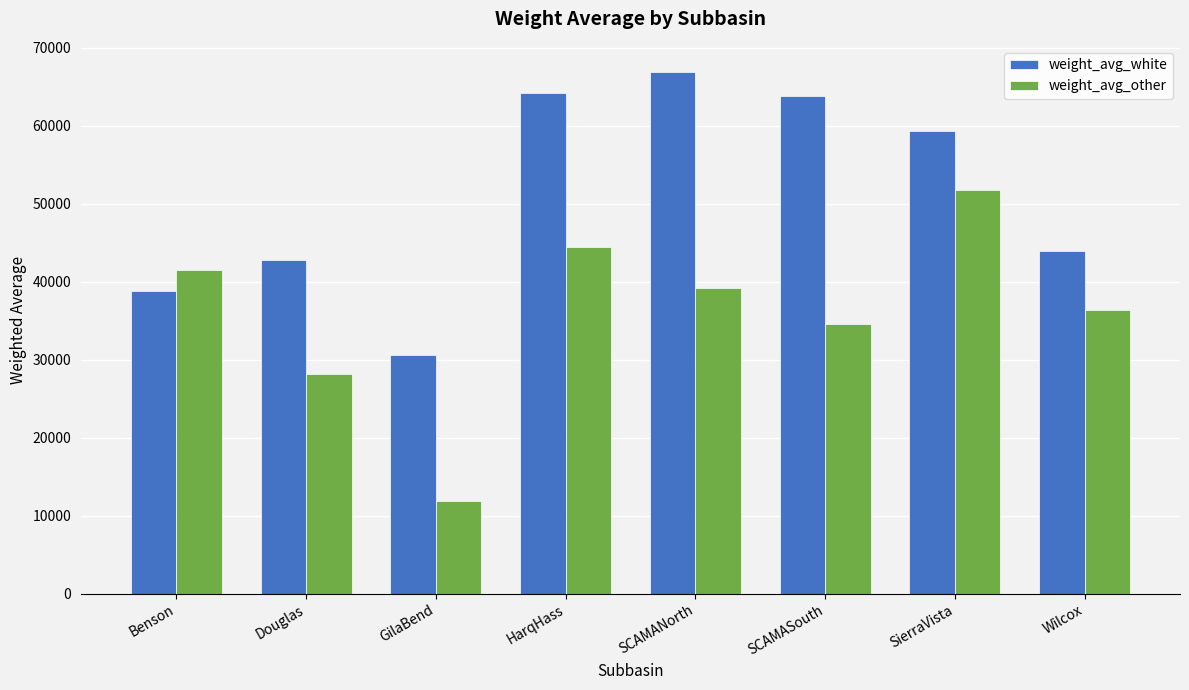

What is the sum of all weight_avg_white values?

410057.4